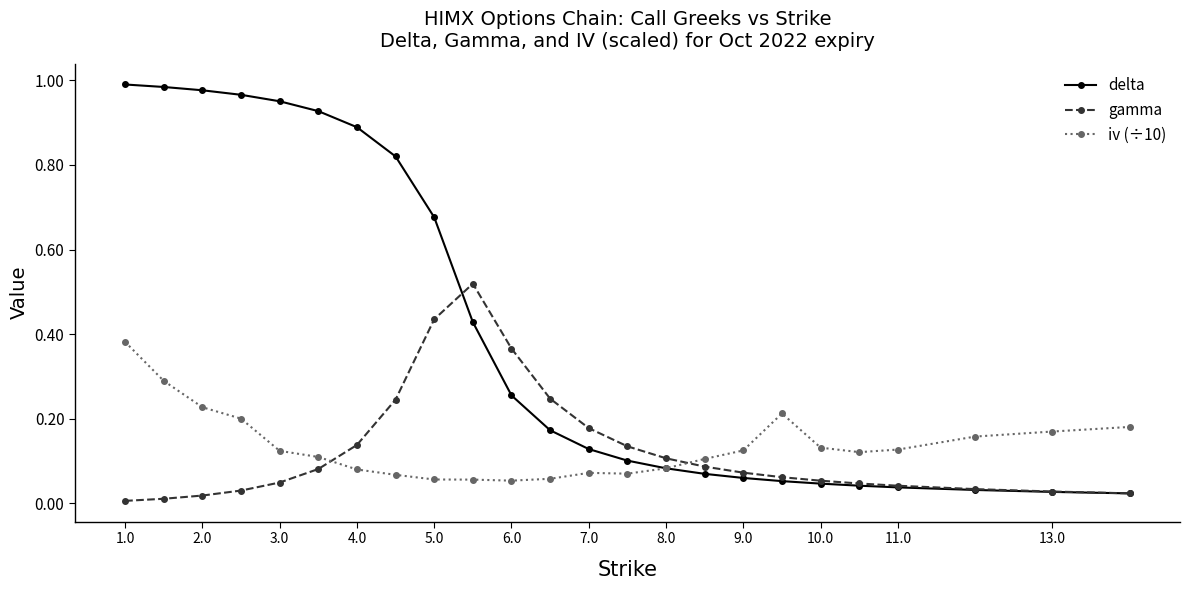

How many times do gamma and iv (÷10) cross each other?

2